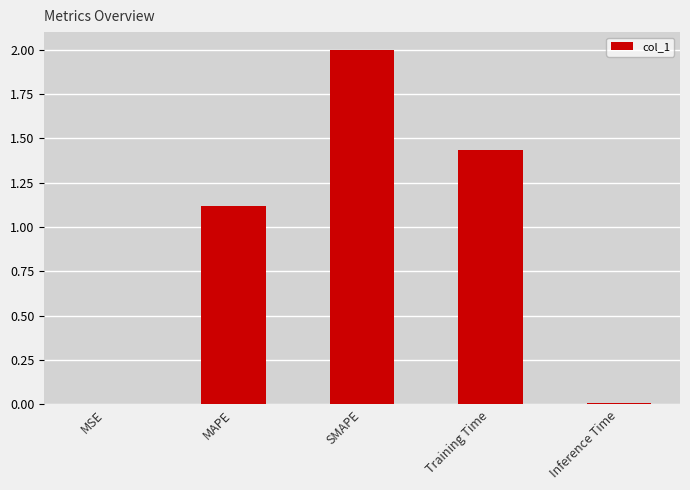

What is the average value?

0.9